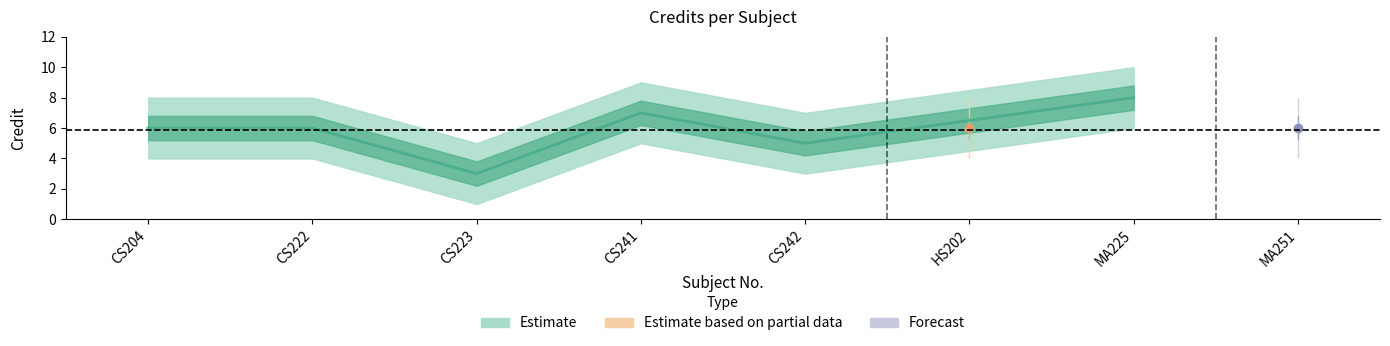

At which category does the data reach its first local peak?

CS241